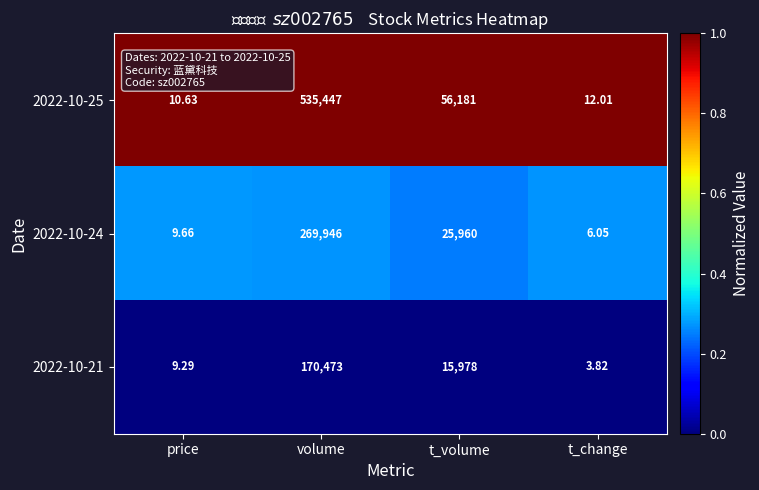

List the labels in order of 2022-10-21 value, largest first.

volume, t_volume, price, t_change